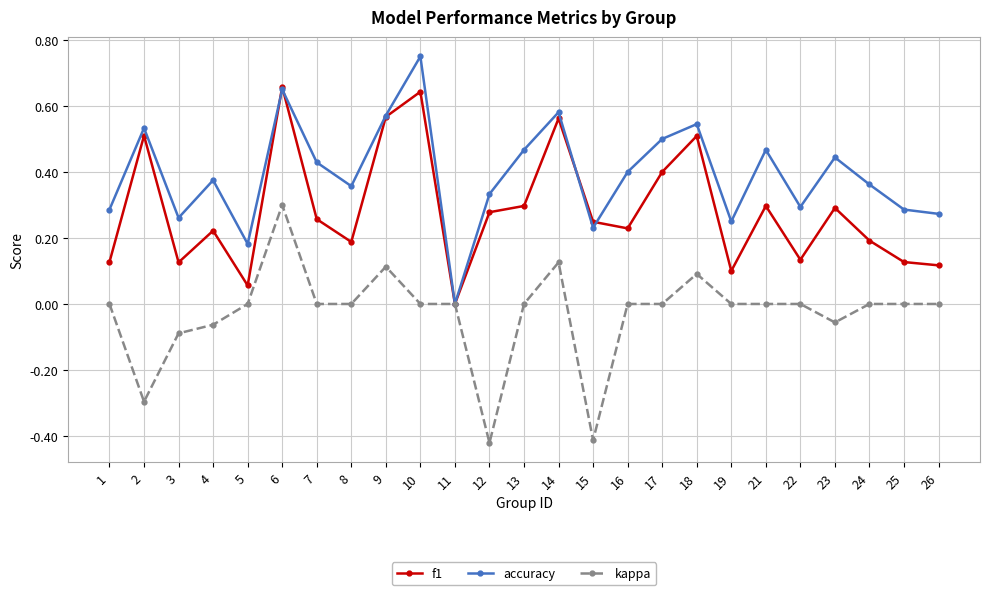

True or false: accuracy has more than 1 interior local peaks.

True